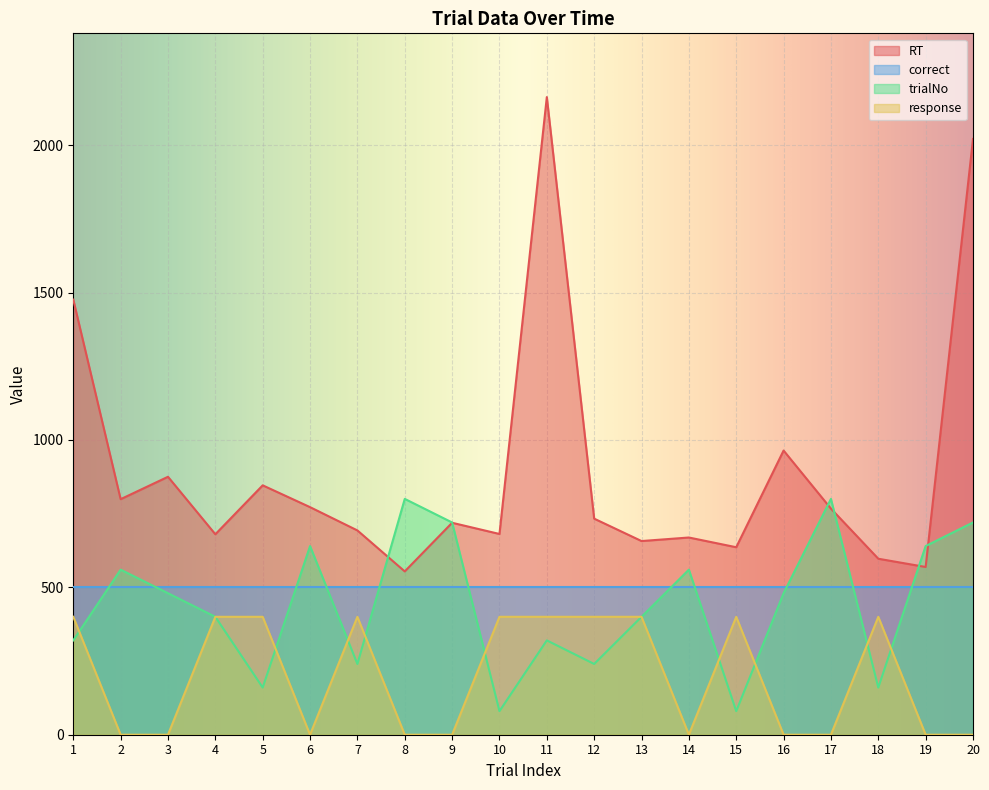

Count the number of categories in the chart.

20